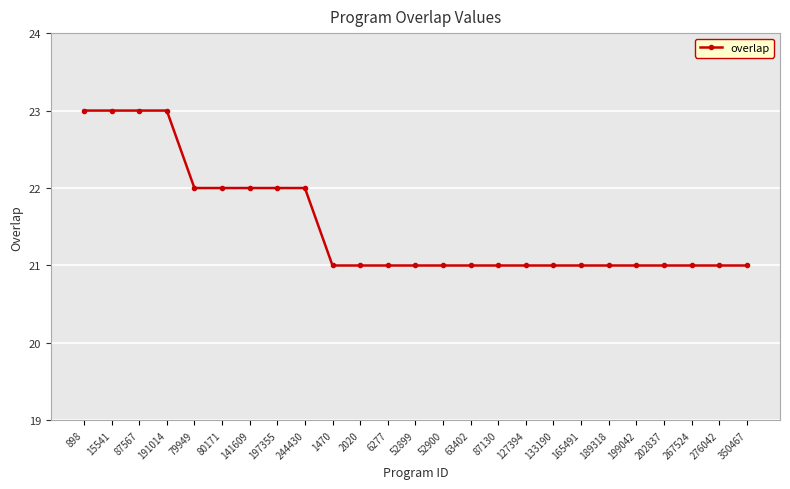

What is the minimum value shown in the chart?

21